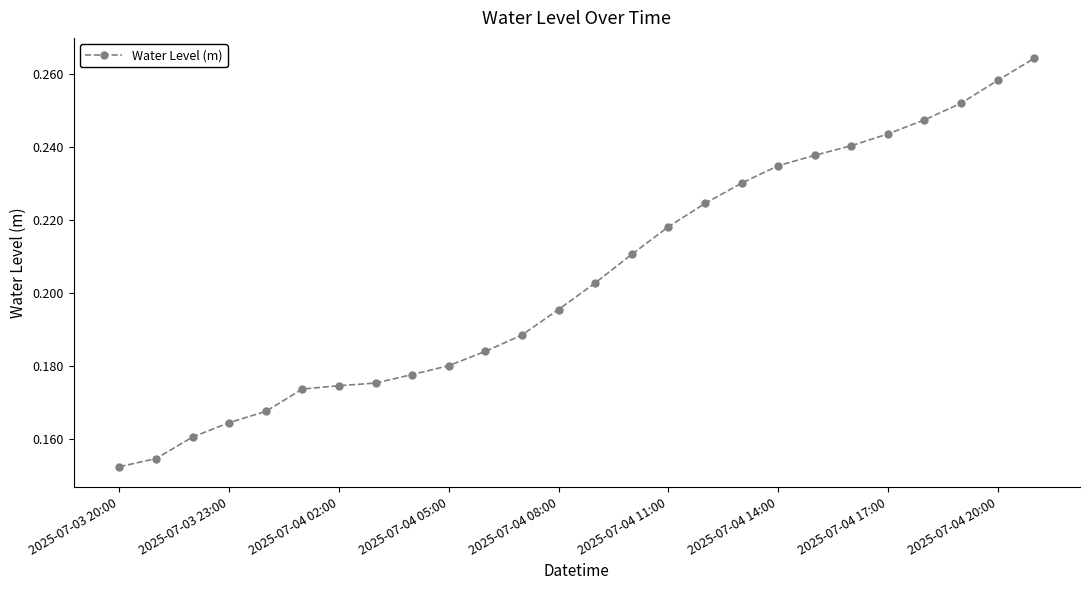

How many values are between 0 and 1?

26